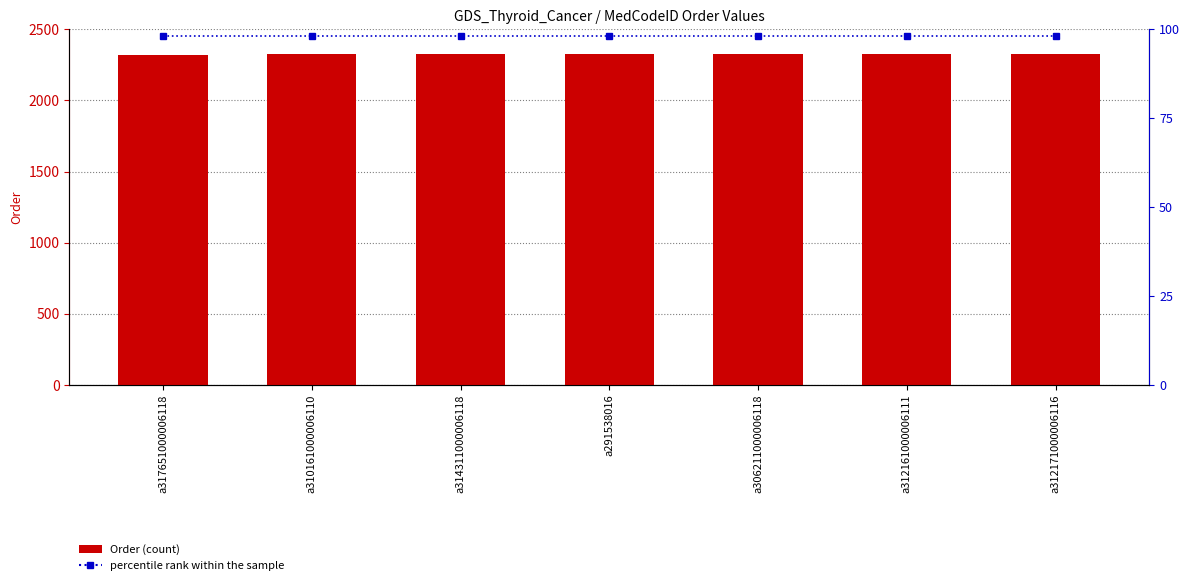

What is the value of the percentile rank within the sample bar at the 3rd from the left?

2450